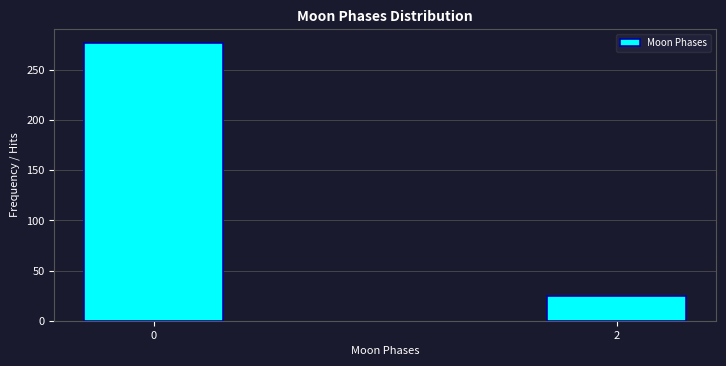

Reading left to right, extract all data points from this chart.

277	25